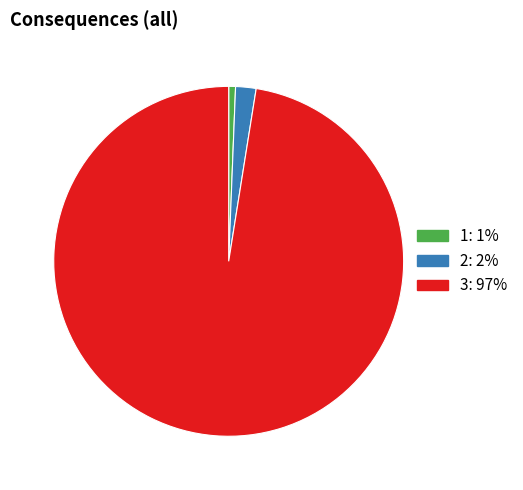

Which has a higher value, 2 or 1?

2